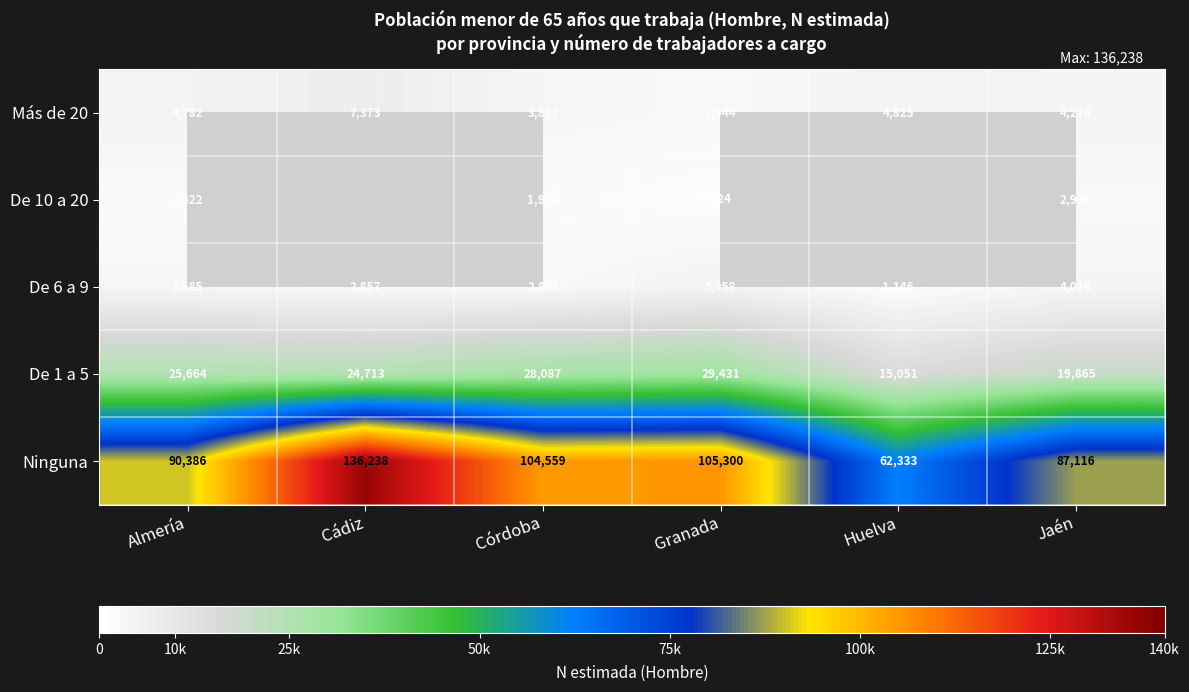

Between Almería and Huelva, which is larger?

Huelva